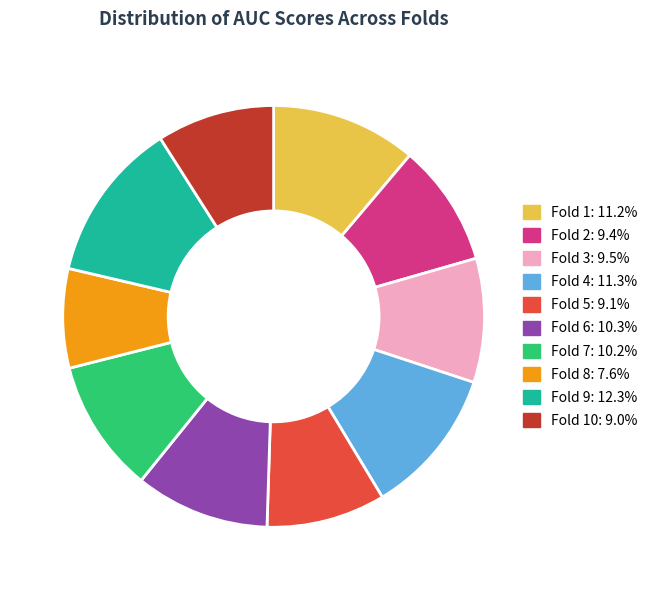

Is there any slice that represents more than half of the pie?

No